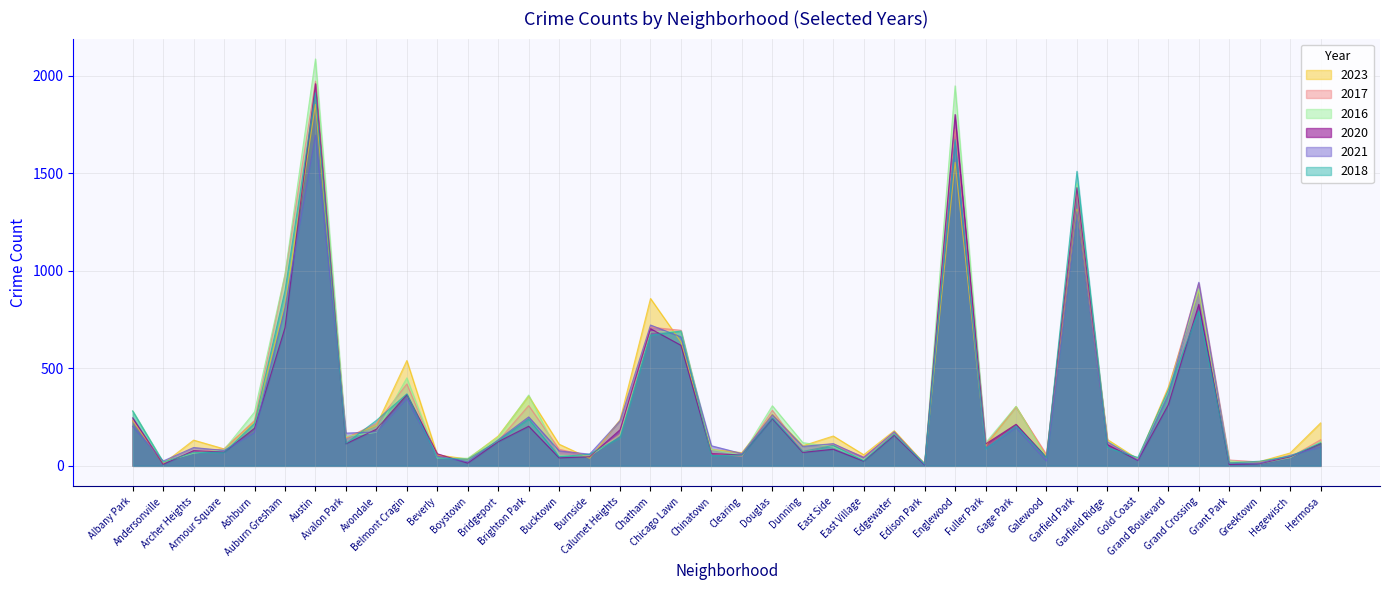

What value does the 2020 series have at Fuller Park, to the nearest 10?

110